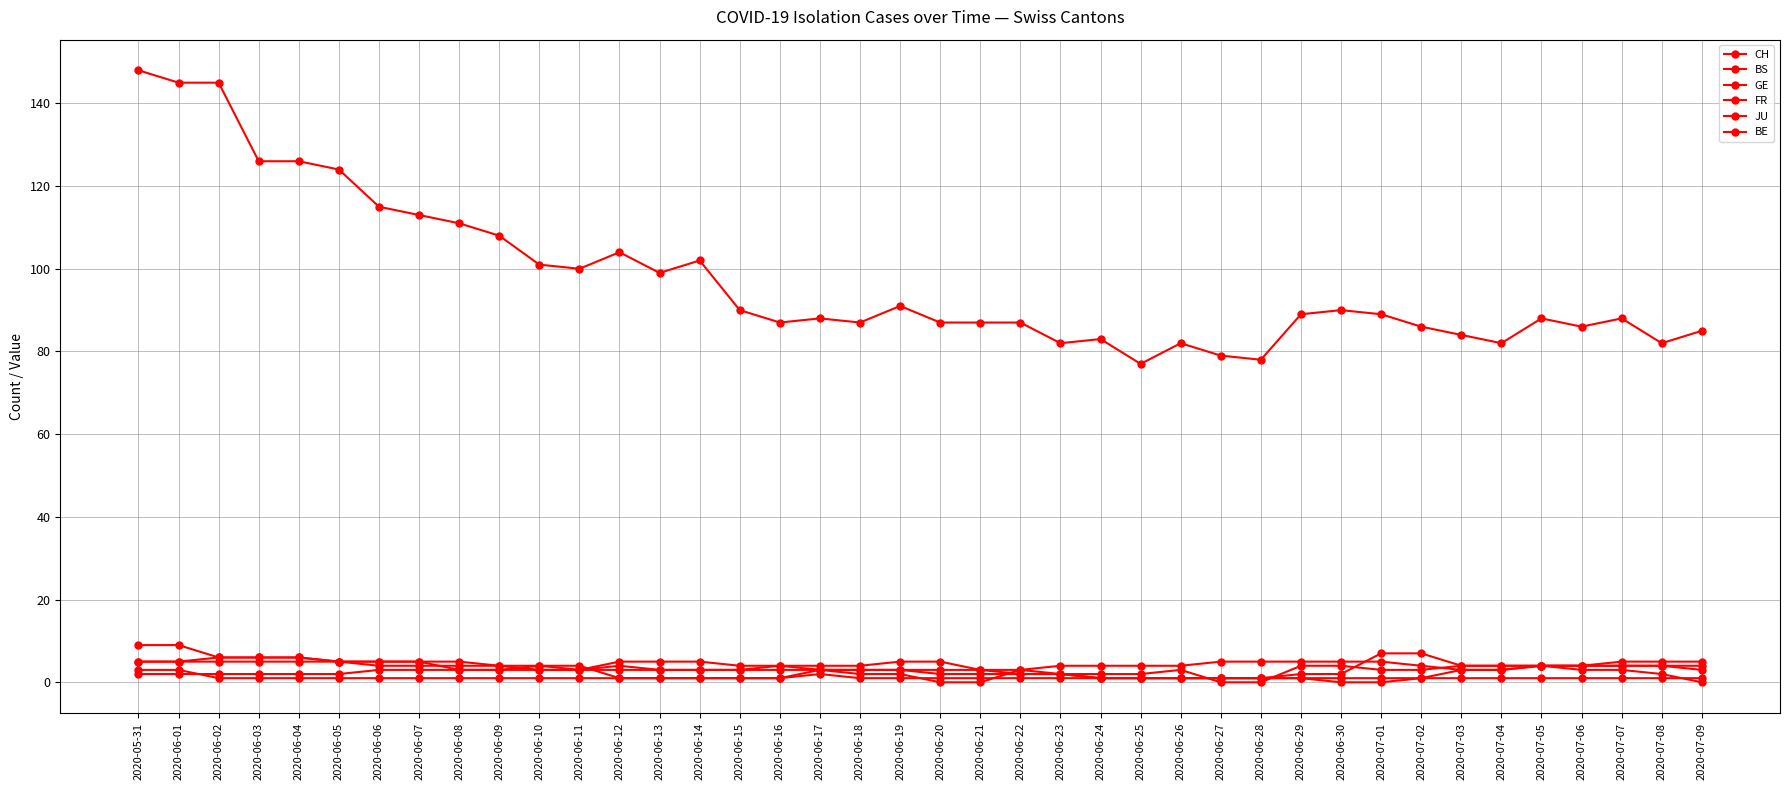

At which label does CH reach its minimum?

2020-06-25